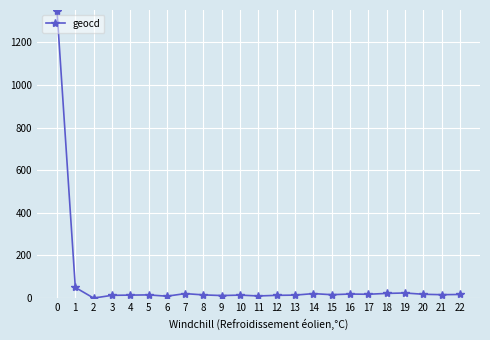

What is the maximum value shown in the chart?

1347